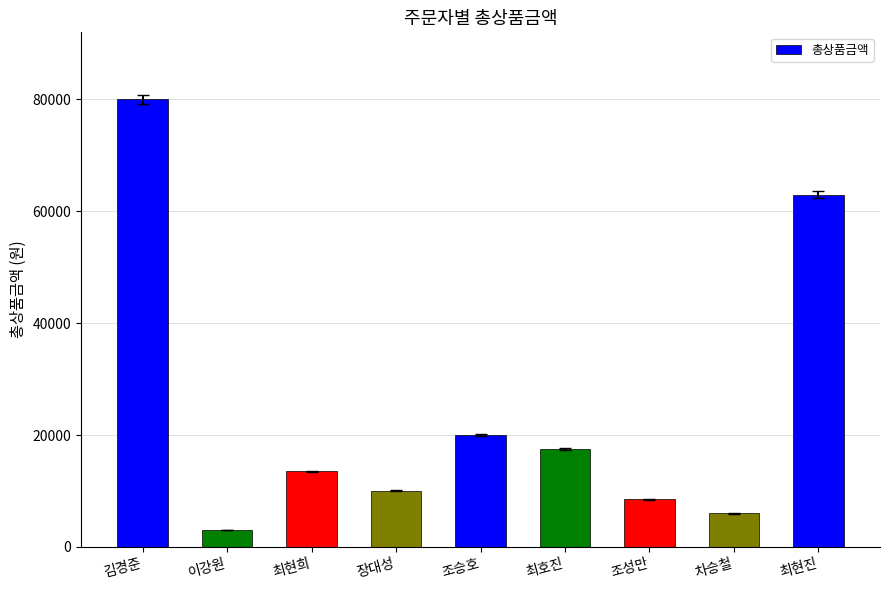

What is the label of the 4th bar from the right?

최호진